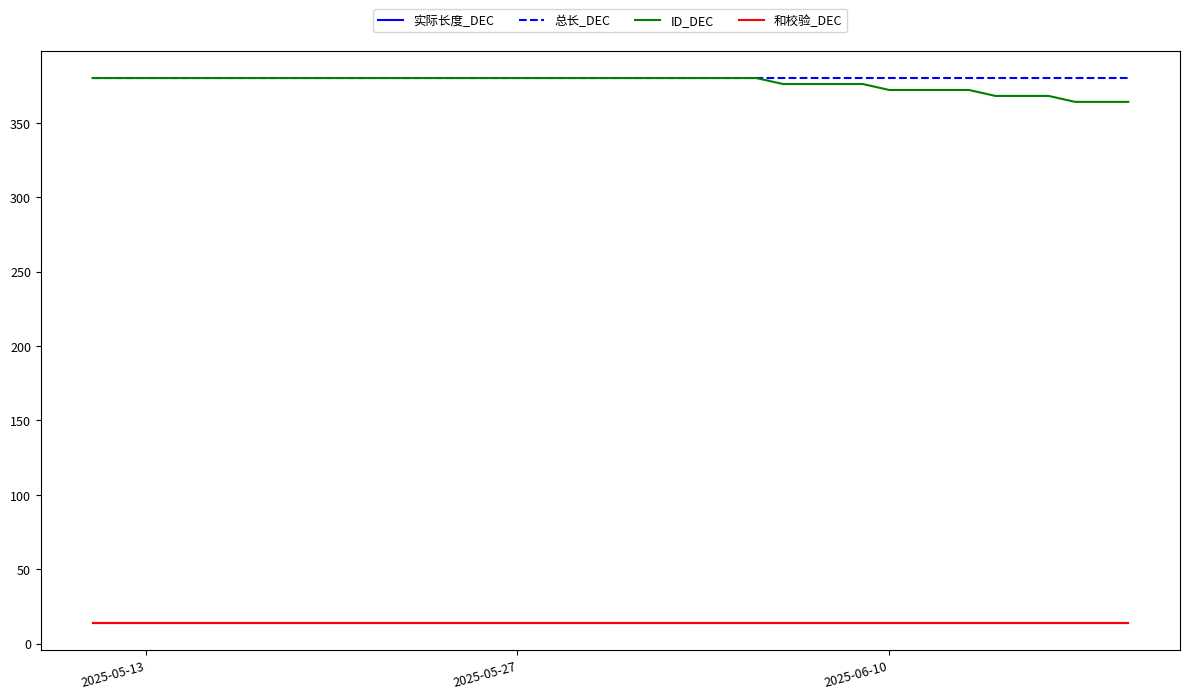

Does the chart have visible grid lines?

No